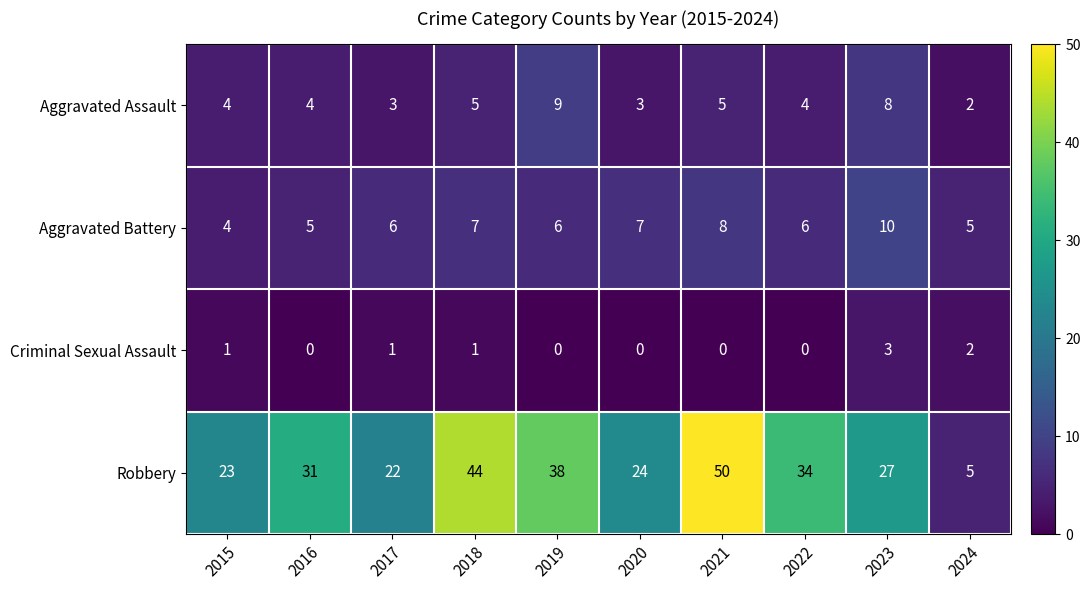

Read the Robbery value at 2023, to the nearest 10.

30